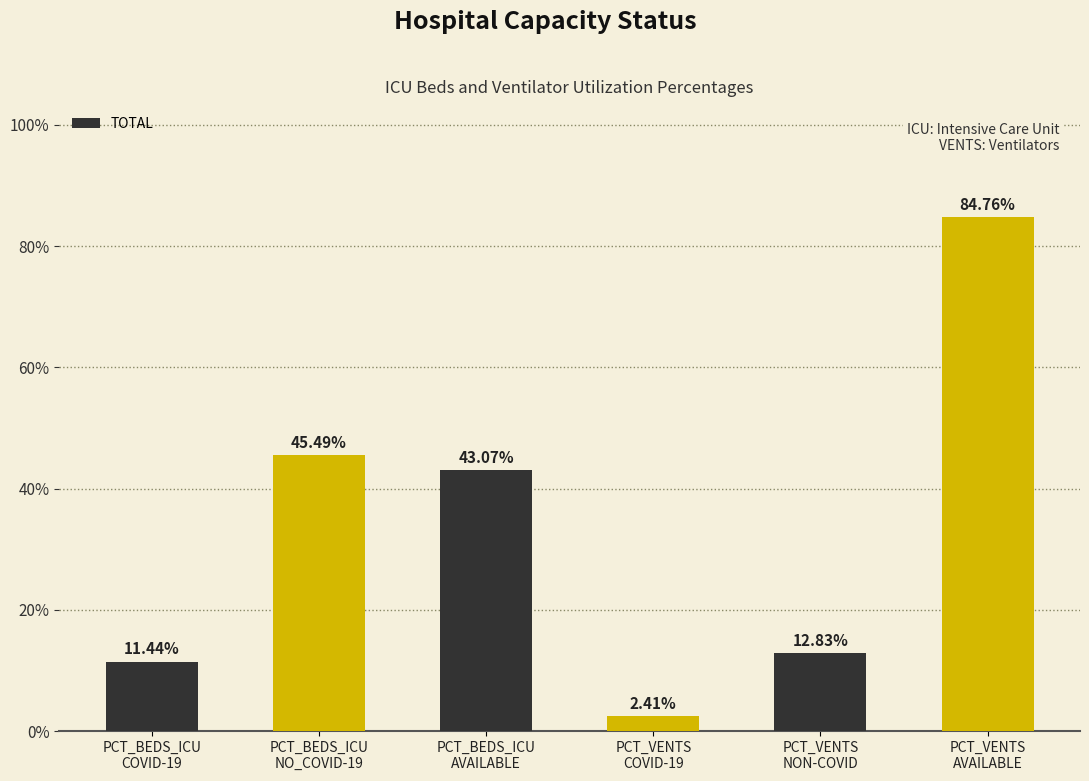

Read the value at PCT_VENTS
COVID-19.

2.4